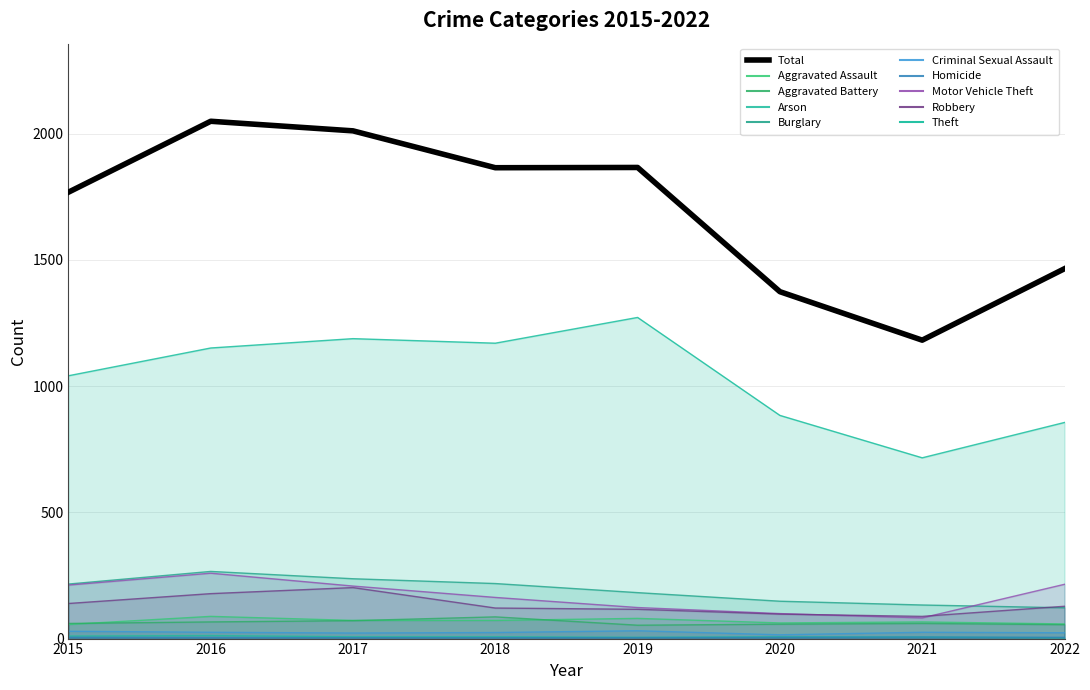

Approximately how many times larger is the value at 2015 compared to 2019?

0.9